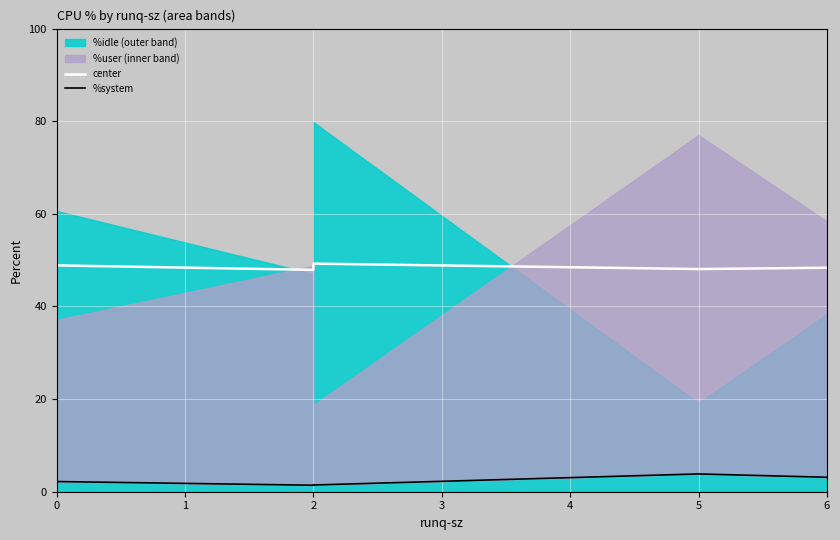

What is the value of the center point at the 2nd from the left?

47.9